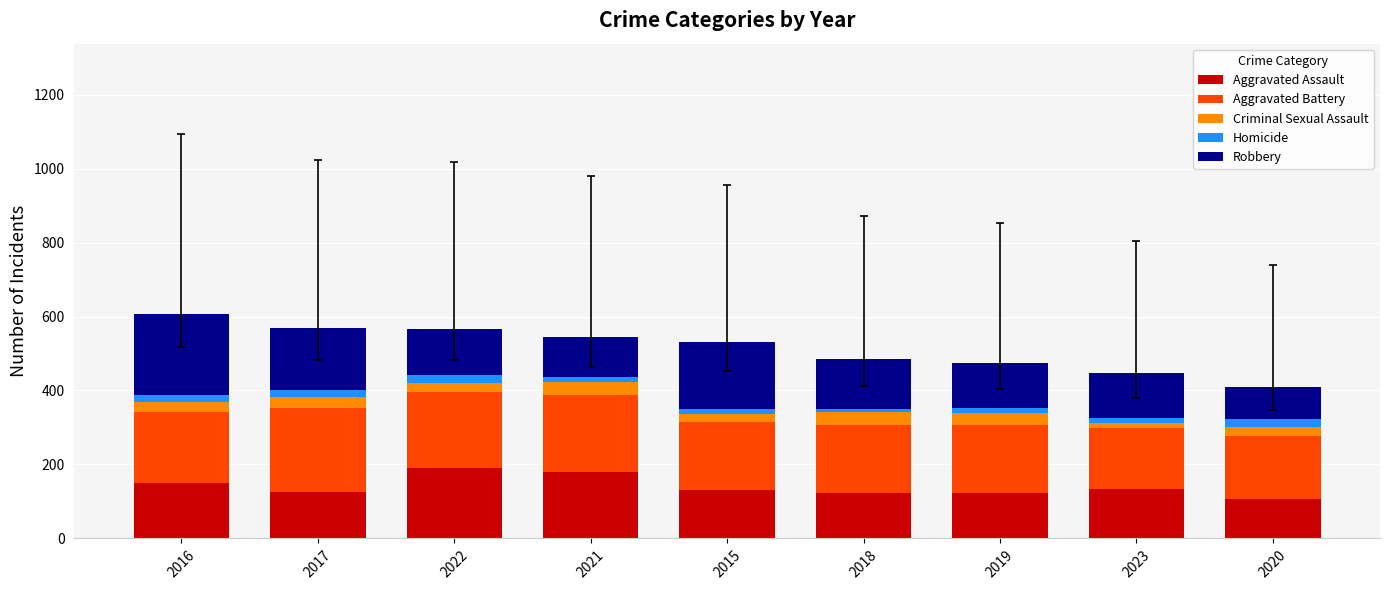

What is the average value of the Aggravated Assault series?

141